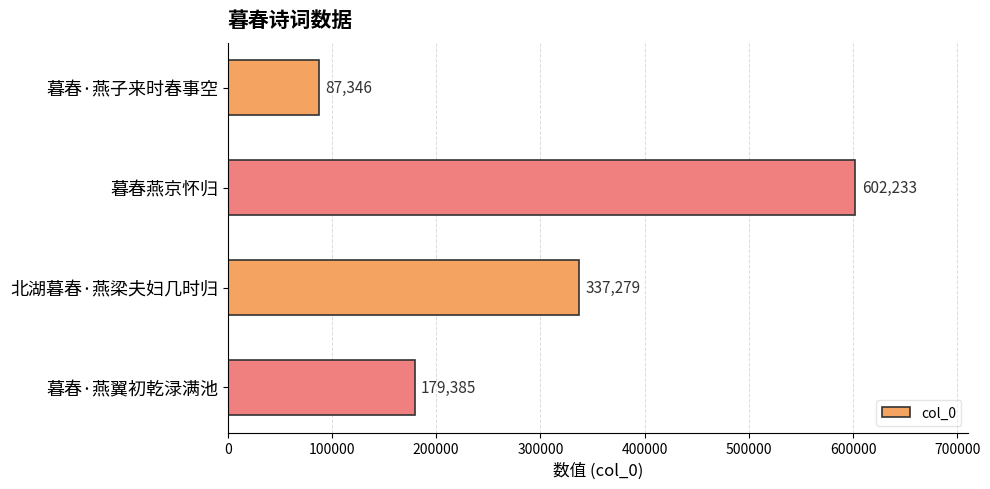

Are the bars grouped side by side (vs. stacked)?

No